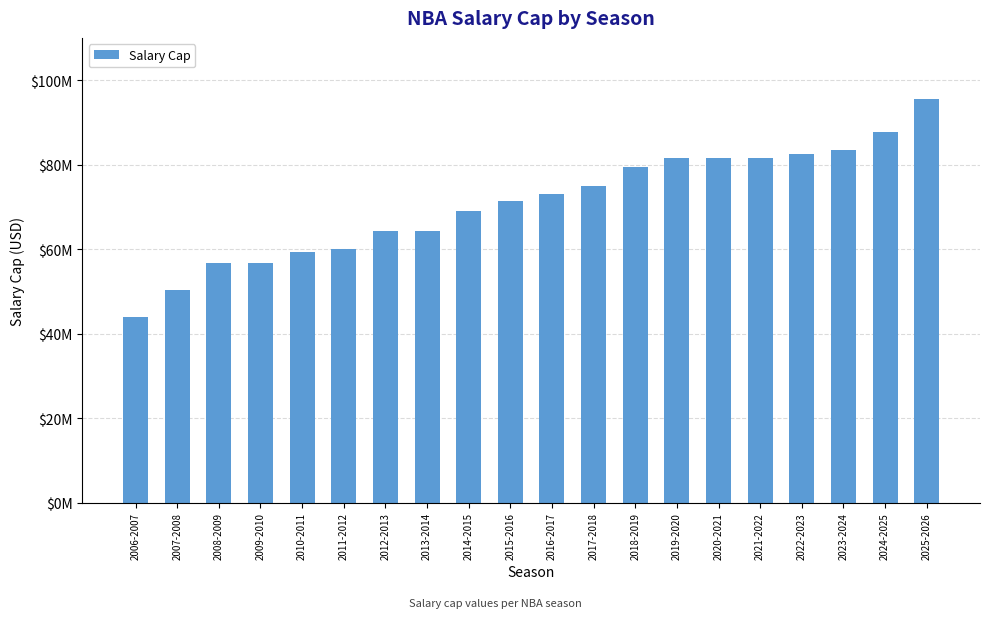

Between 2011-2012 and 2010-2011, which is larger?

2011-2012